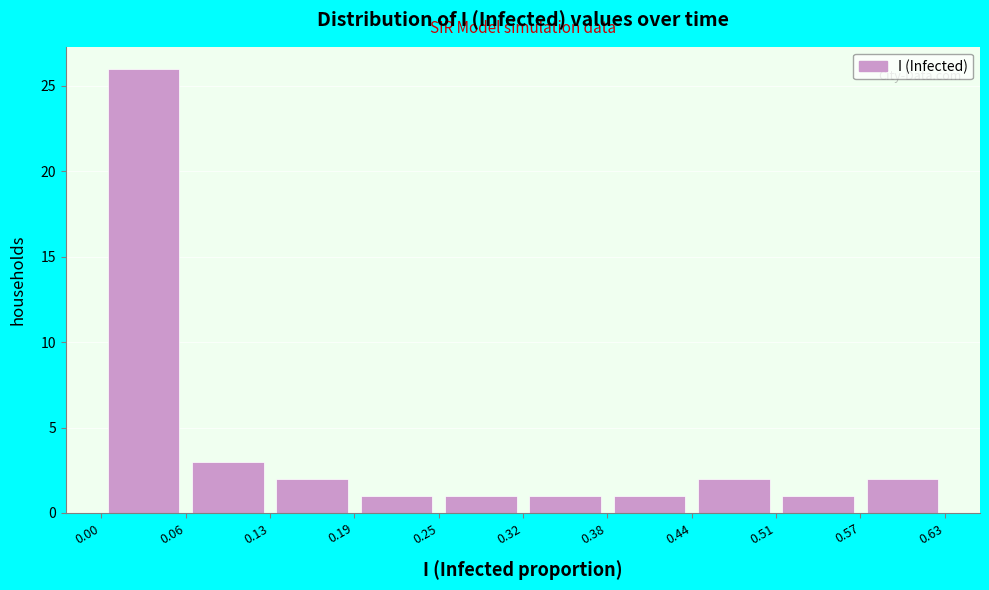

How tall is the bar that spans 0.19 to 0.25 on the x-axis? The values are not printed on the chart, so give them approximately, as read against the axis.

1